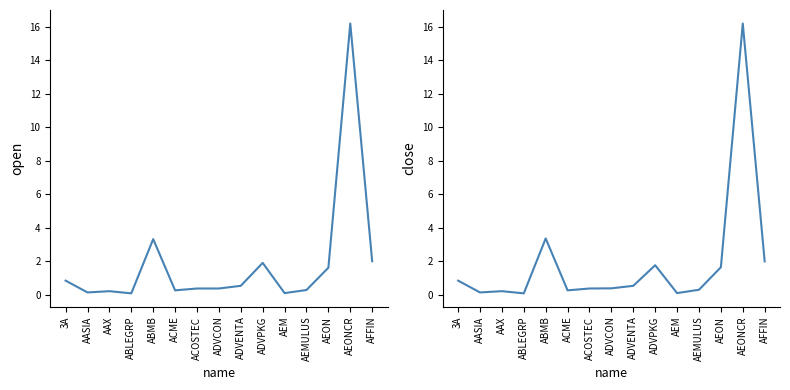

Reading left to right, what are all the values shown in this chart?

open: 3A=0.8	AASIA=0.1	AAX=0.2	ABLEGRP=0.1	ABMB=3.3	ACME=0.3	ACOSTEC=0.4	ADVCON=0.4	ADVENTA=0.5	ADVPKG=1.9	AEM=0.1	AEMULUS=0.3	AEON=1.6	AEONCR=16.2	AFFIN=2.0
close: 3A=0.8	AASIA=0.1	AAX=0.2	ABLEGRP=0.1	ABMB=3.4	ACME=0.3	ACOSTEC=0.4	ADVCON=0.4	ADVENTA=0.5	ADVPKG=1.8	AEM=0.1	AEMULUS=0.3	AEON=1.6	AEONCR=16.2	AFFIN=2.0